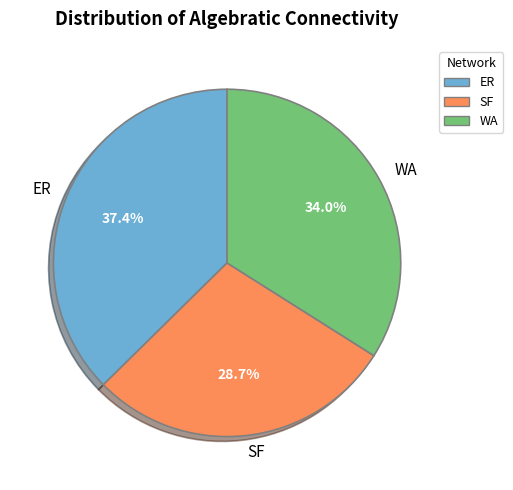

Which category has the biggest portion of the pie?

ER